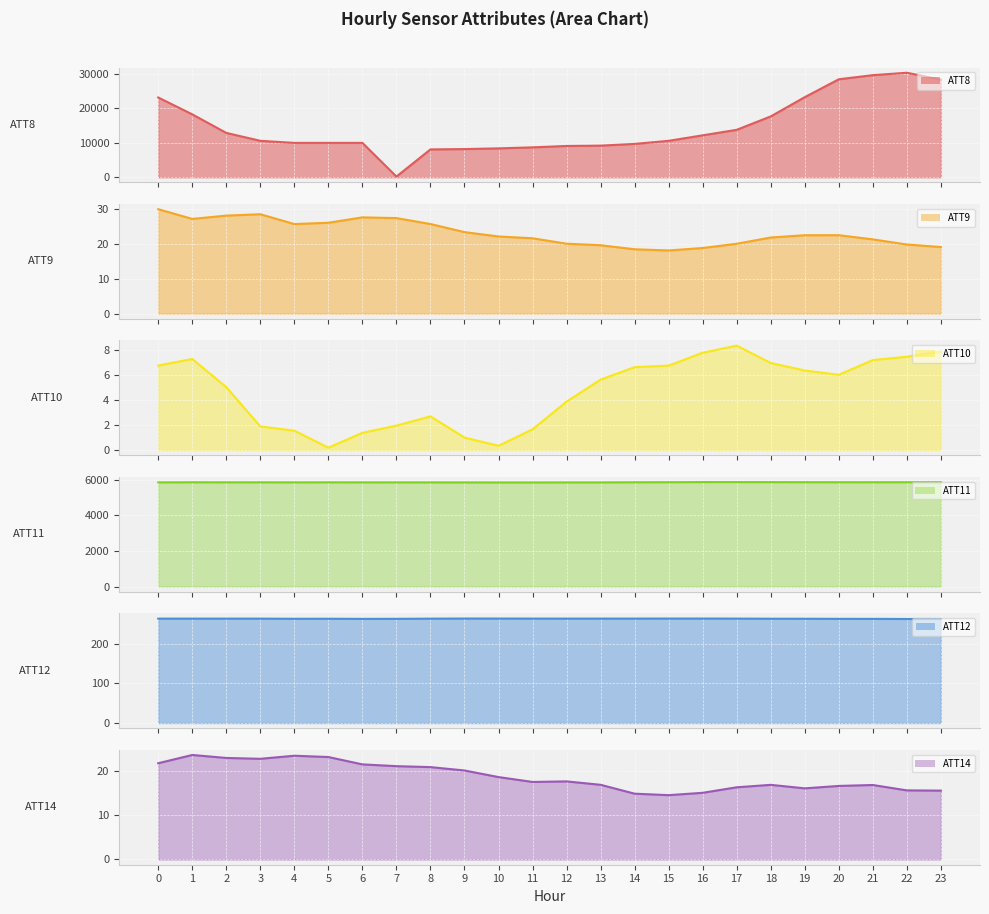

What is the value of the ATT14 point at the 14th from the left?

17.0